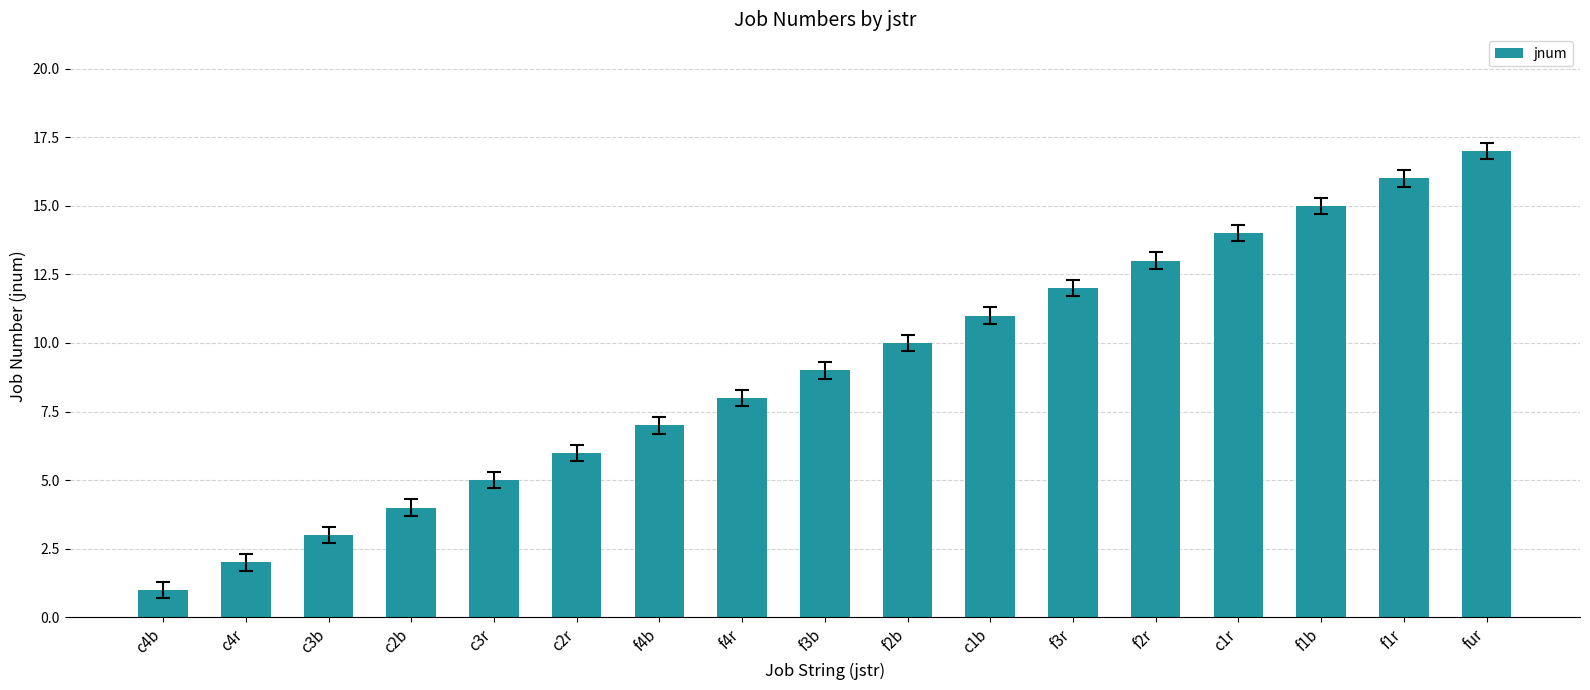

How many data points does each series have?

17